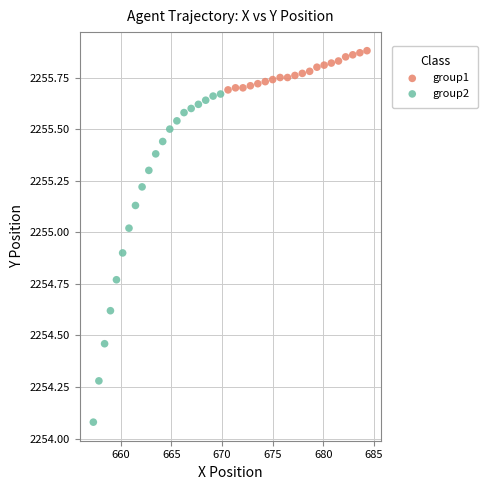

Which series has the largest Y range (max minus min)?

group2